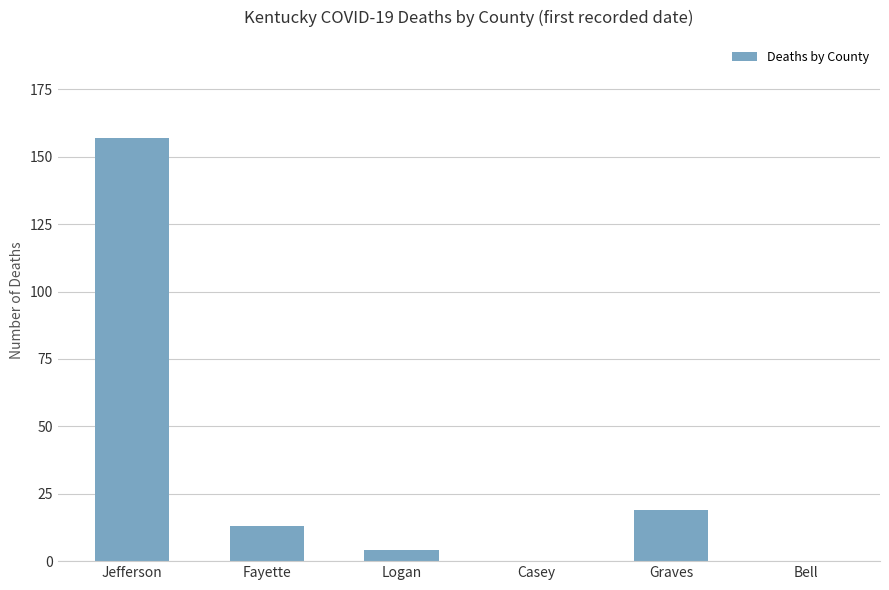

What is the difference between the values at Graves and Casey?

19